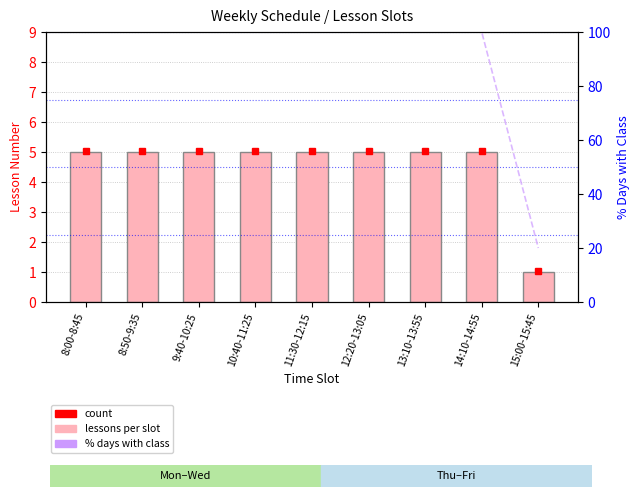

Reading left to right, list all the values displayed in this chart.

Lessons per day: 8:00-8:45=5	8:50-9:35=5	9:40-10:25=5	10:40-11:25=5	11:30-12:15=5	12:20-13:05=5	13:10-13:55=5	14:10-14:55=5	15:00-15:45=1
% days: 8:00-8:45=100	8:50-9:35=100	9:40-10:25=100	10:40-11:25=100	11:30-12:15=100	12:20-13:05=100	13:10-13:55=100	14:10-14:55=100	15:00-15:45=20